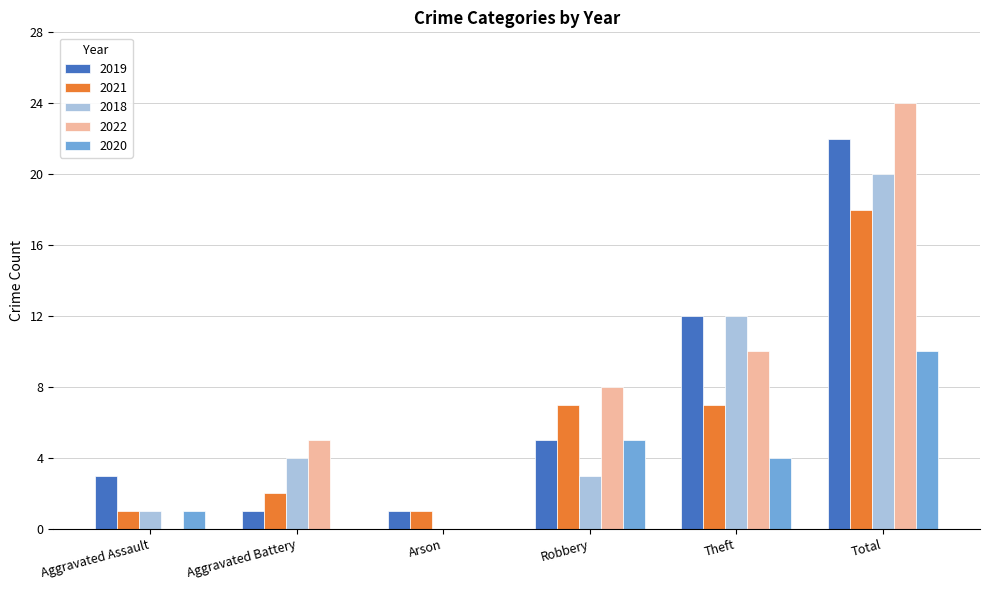

How many distinct data groups are displayed?

5